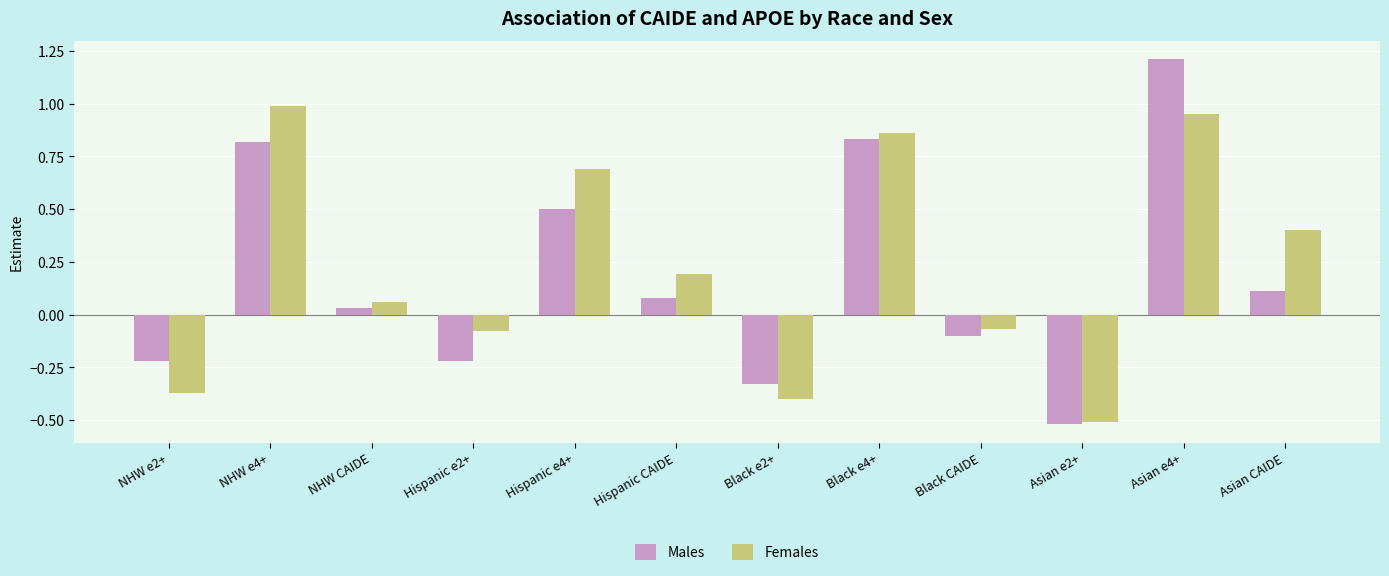

What is the value of the Females bar at the 2nd from the left?

1.0